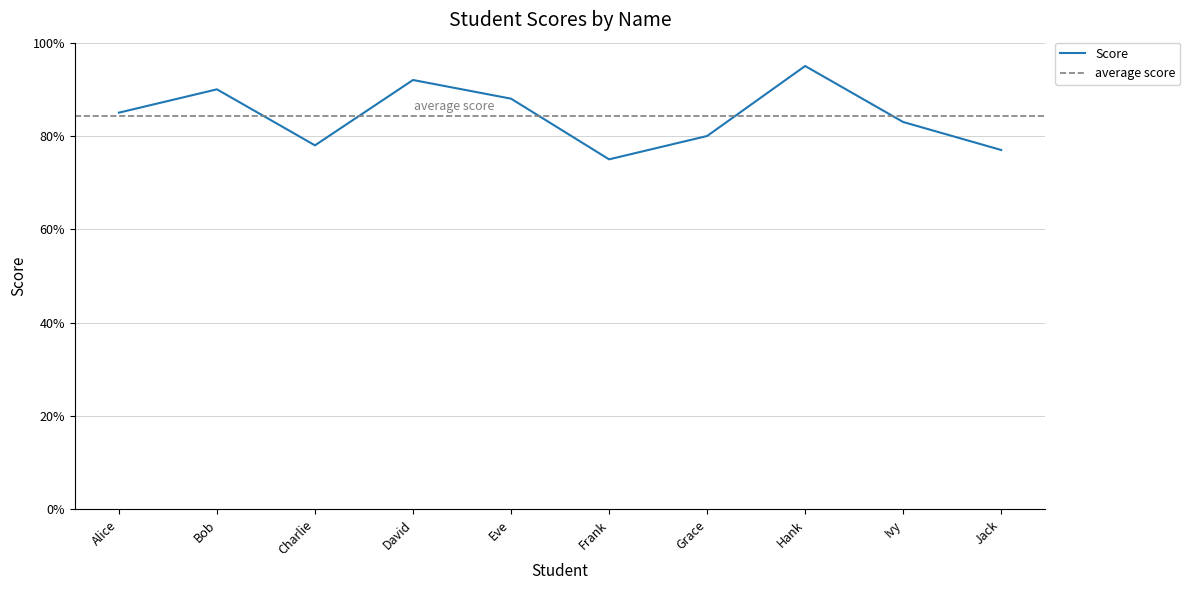

Reading left to right, extract all data points from this chart.

Alice=85	Bob=90	Charlie=78	David=92	Eve=88	Frank=75	Grace=80	Hank=95	Ivy=83	Jack=77